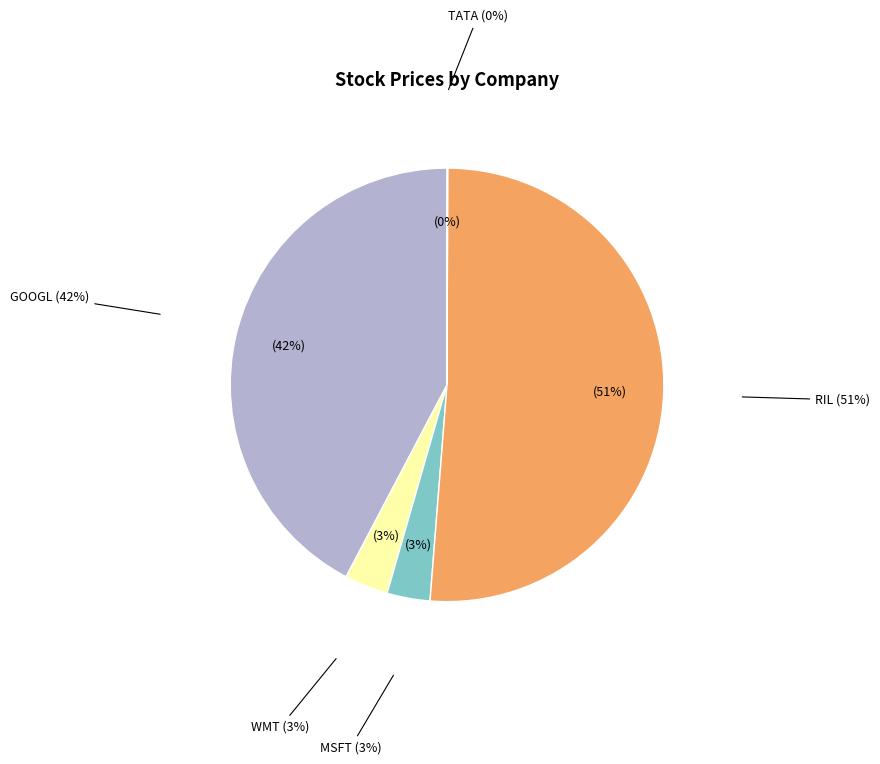

Is it true that TATA is 31% of the pie?

False